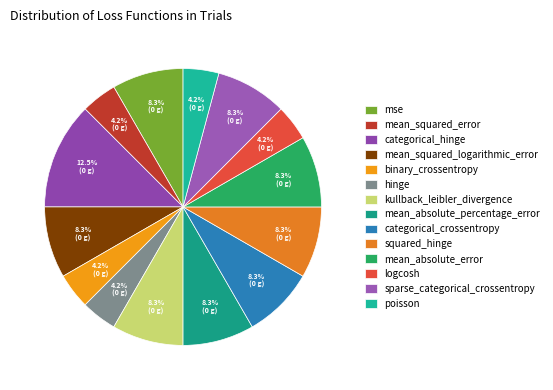

Does mse account for over 50% of the chart?

No